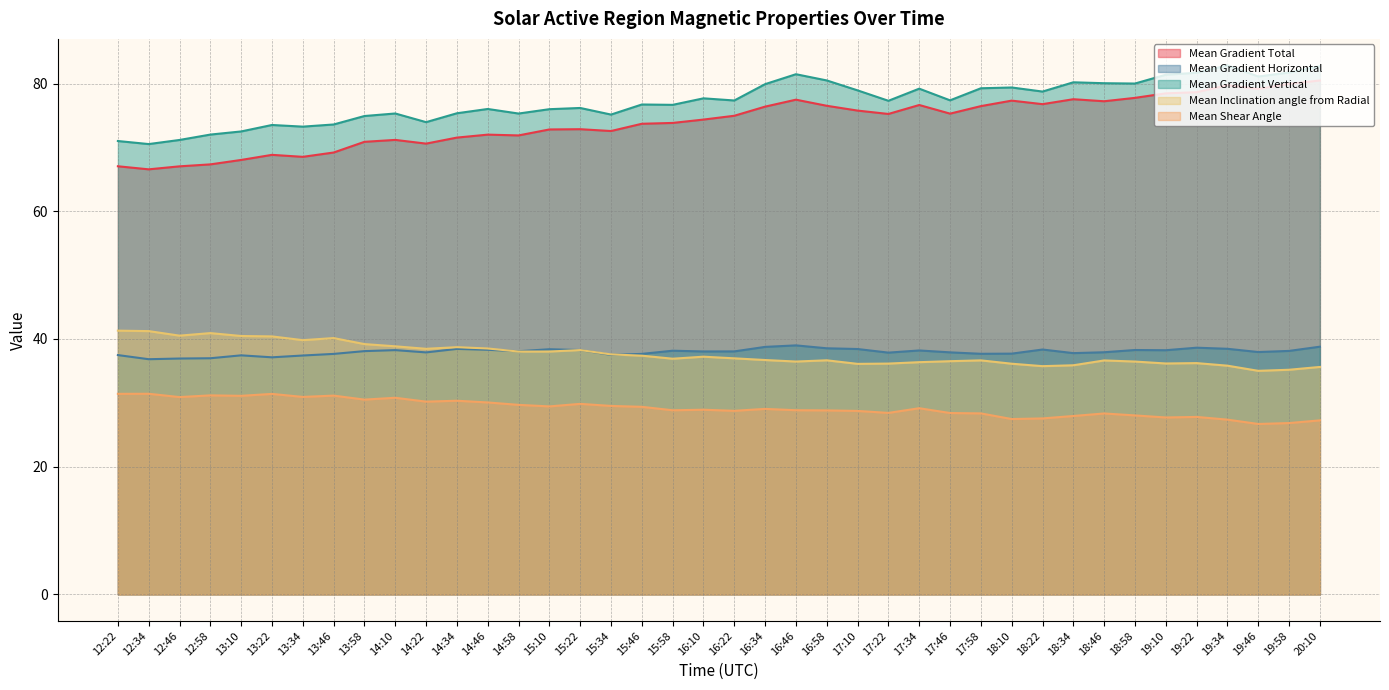

Which series changed the most between 14:22 and 14:34?

Mean Gradient Vertical